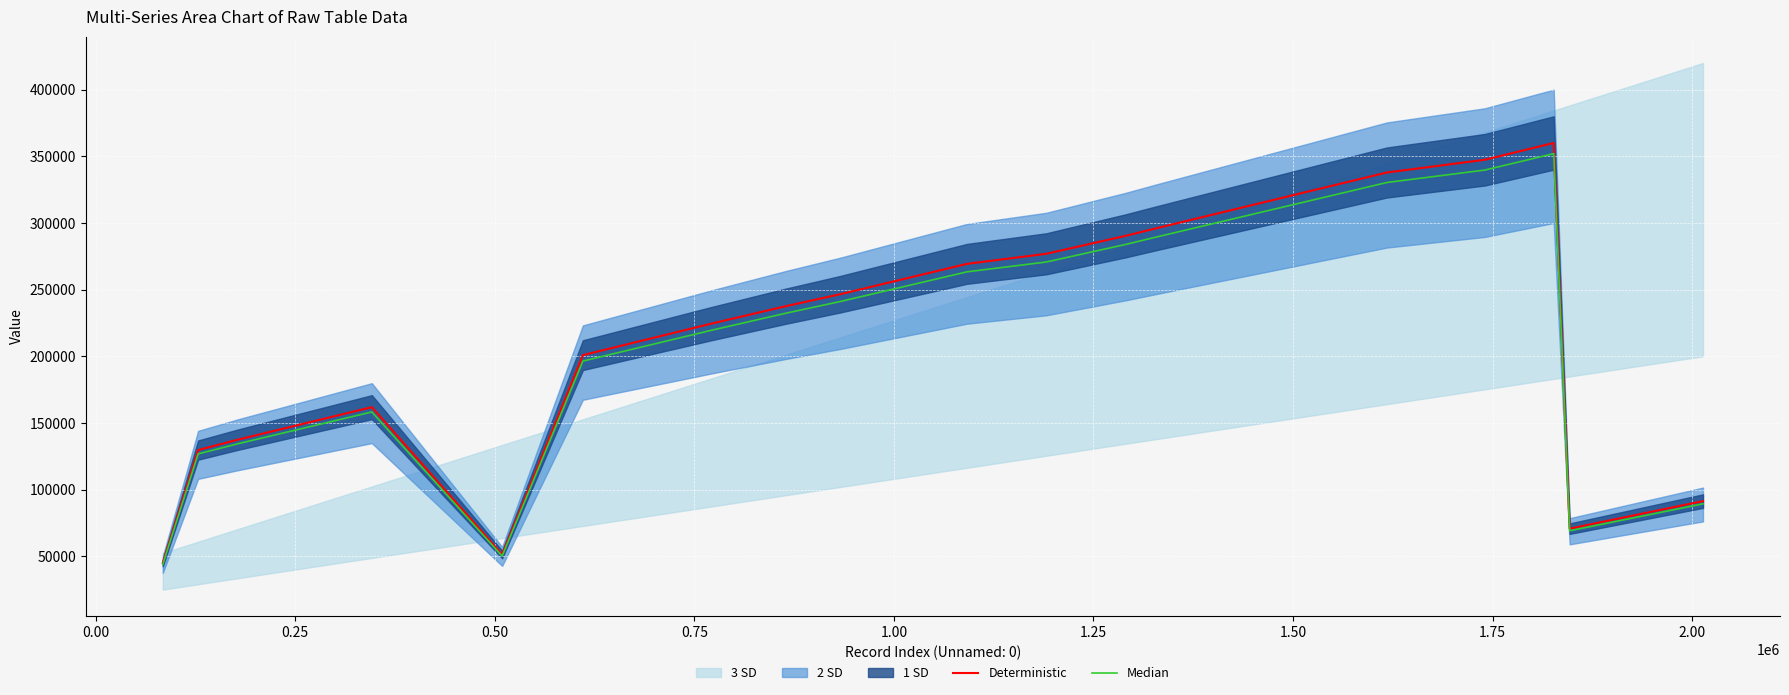

Is it true that Deterministic equals 188833.4 at 12?

False